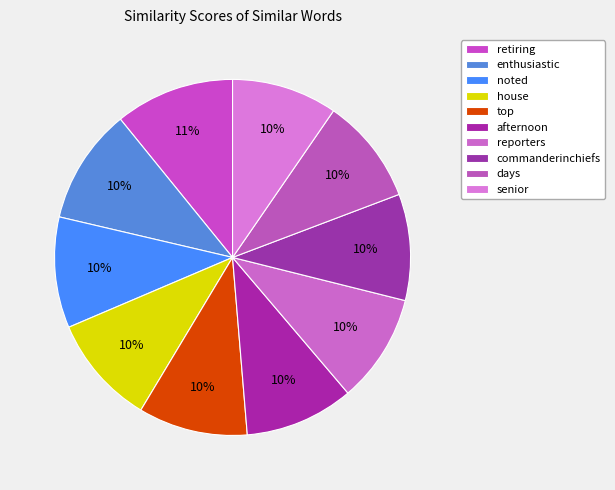

Is there a majority slice in this chart?

No